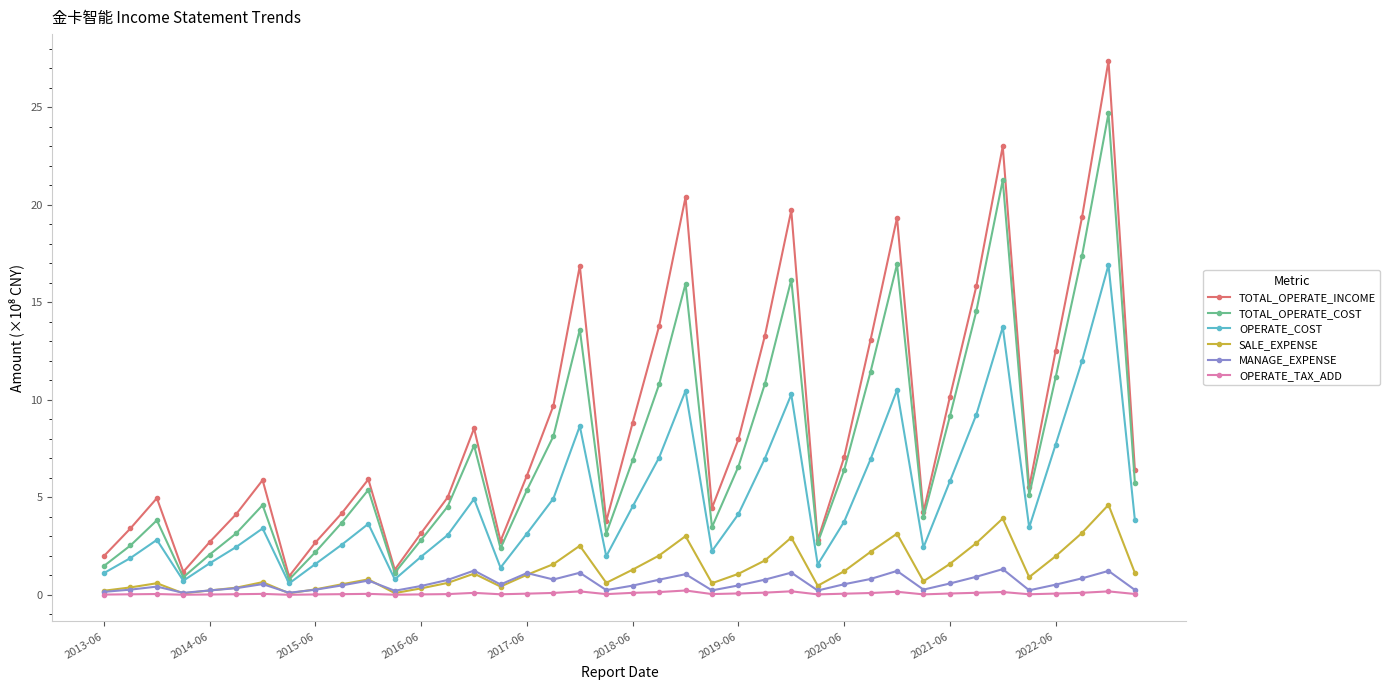

What is the maximum value shown in the chart?

27.4